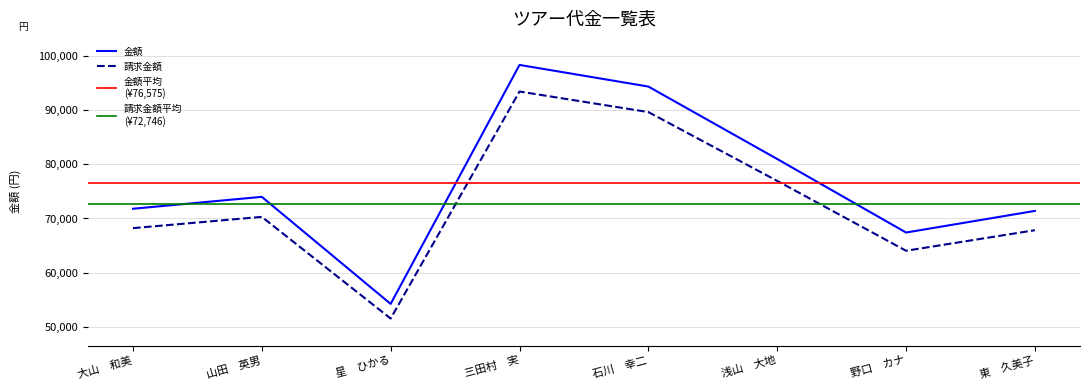

True or false: 割引額 has a value of 110223 at 山田　英男.

False